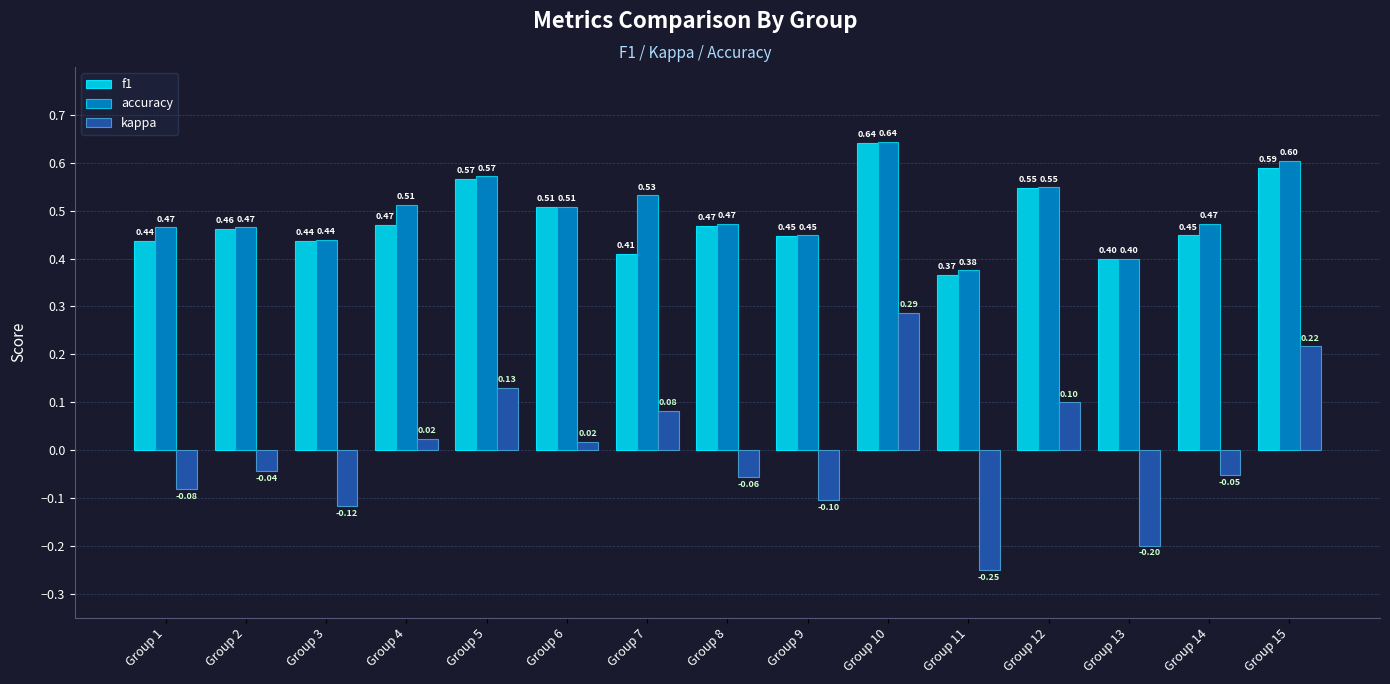

How many groups of bars are there?

15